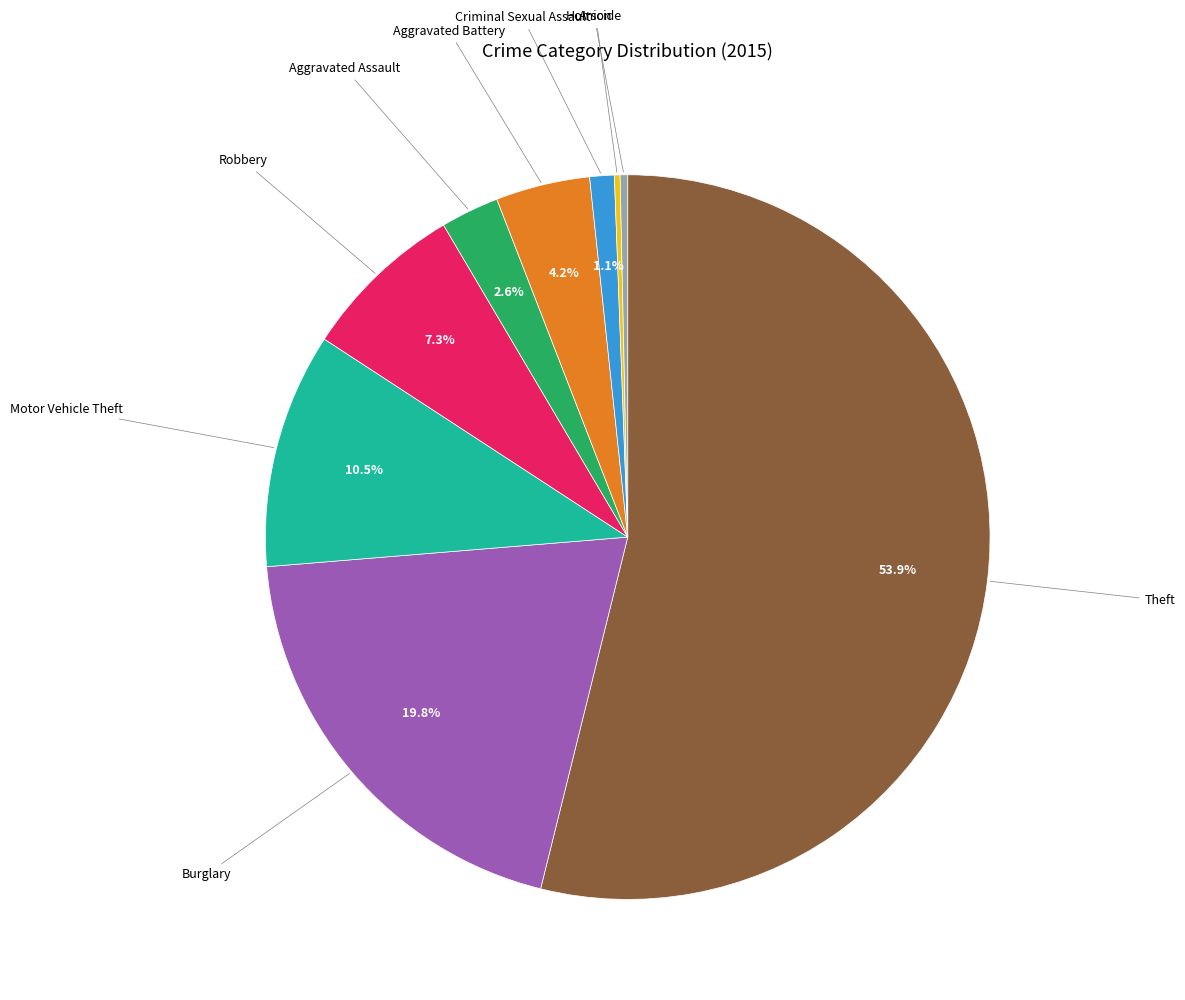

Is there a majority slice in this chart?

Yes